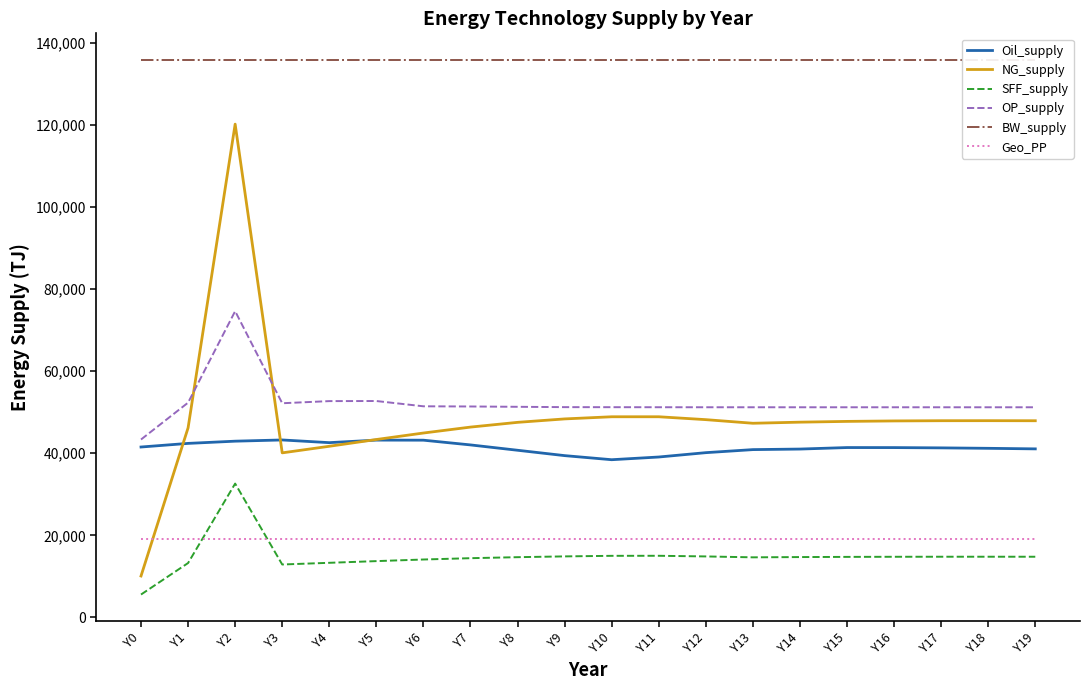

Count the number of data series in this chart.

6